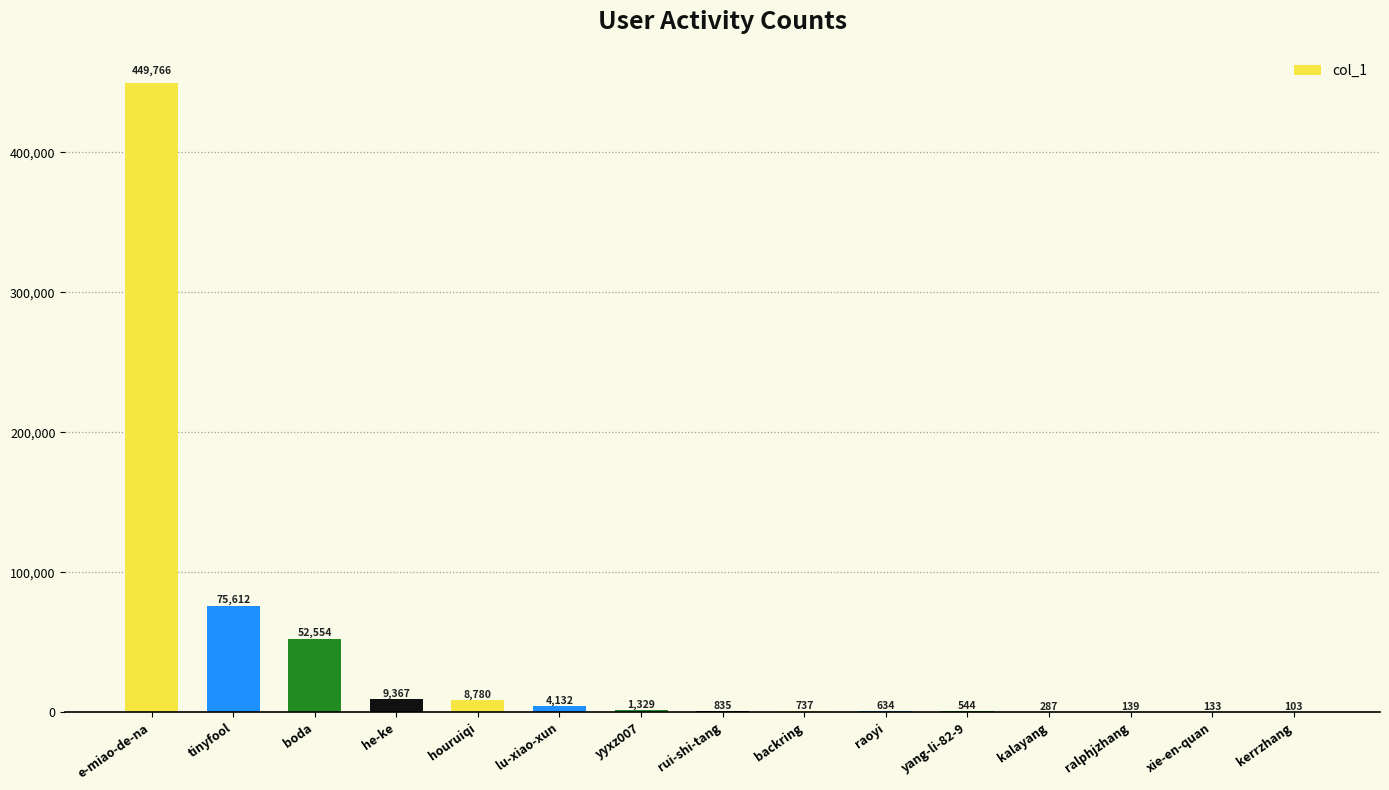

What is the sum of the values at he-ke and raoyi?

10001